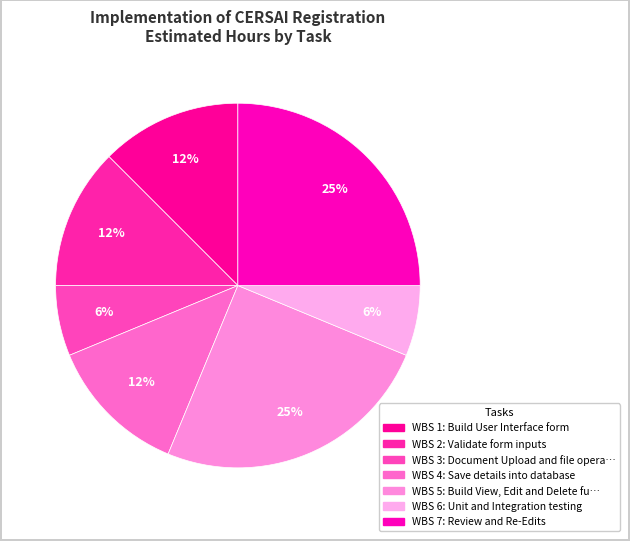

Which category has the biggest portion of the pie?

5